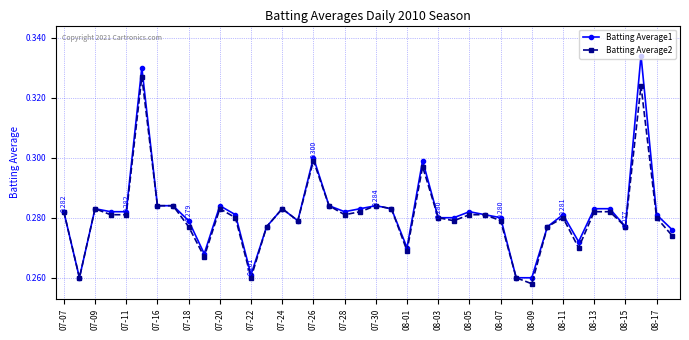

True or false: Batting Average2 has more than 2 points higher than both neighbors.

True